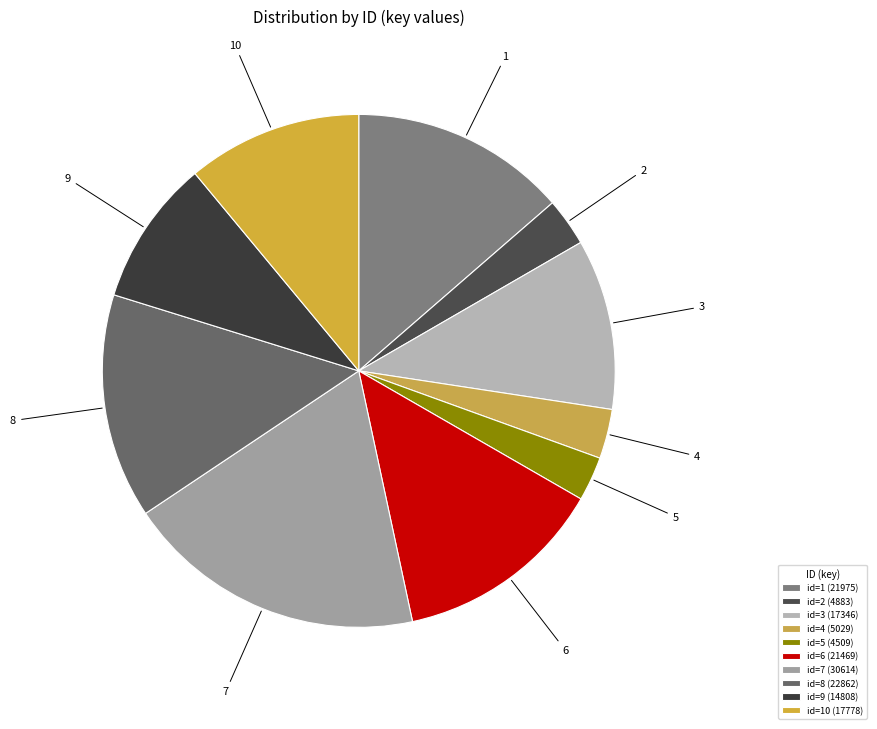

Rank the categories by value from lowest to highest.

5, 2, 4, 9, 3, 10, 6, 1, 8, 7